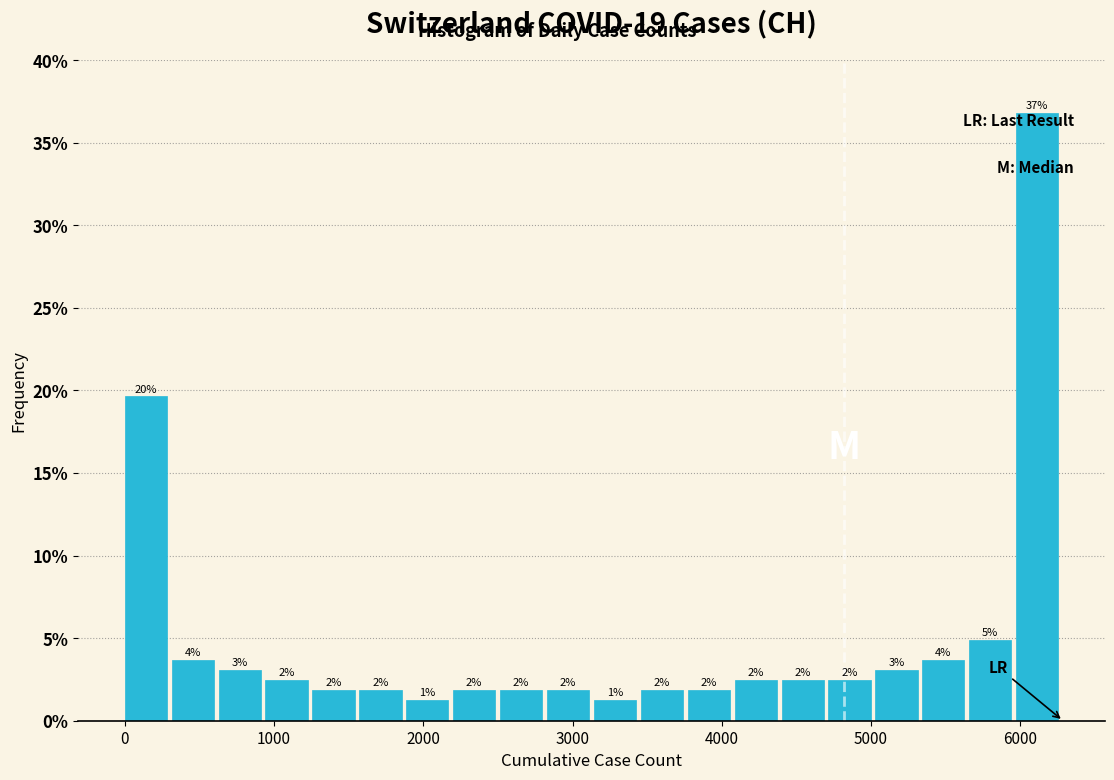

Around what value on the x-axis is the tallest bar? Give the approximate position of its centre, as read against the axis.

6100